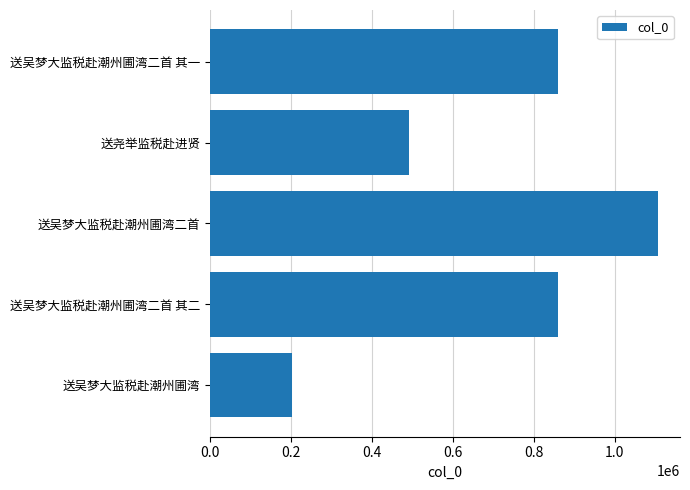

What is the change in value from 送吴梦大监税赴潮州圃湾 to 送吴梦大监税赴潮州圃湾二首 其一?

+656081